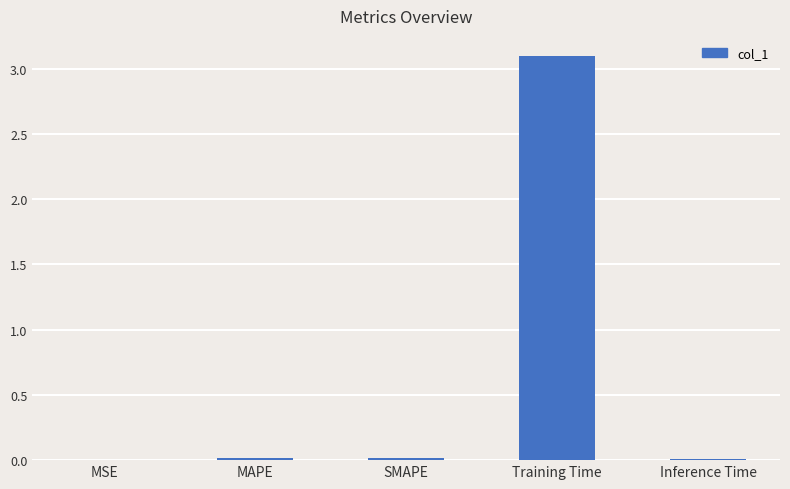

At which category does the chart reach its peak across all series?

Training Time